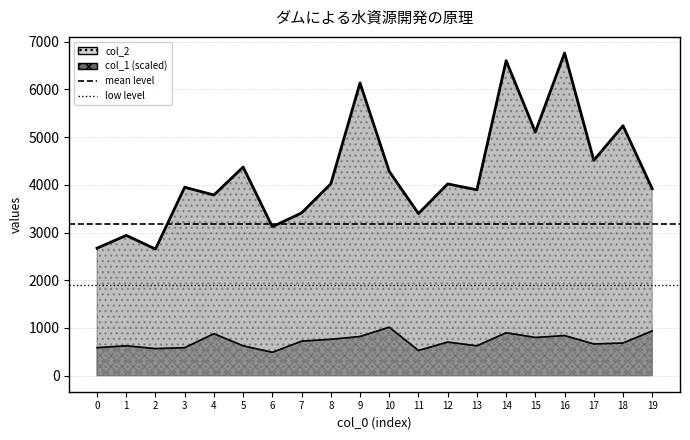

The value of low level (1908) at 1 is 1907.8. True or false?

True